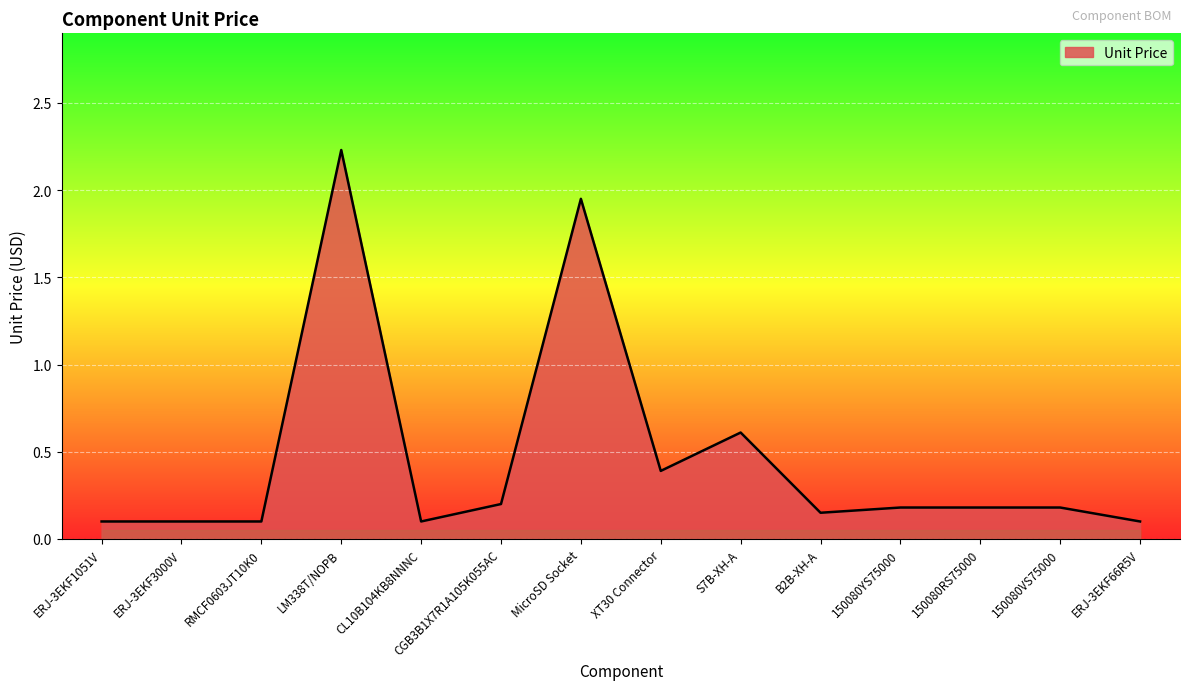

The chart shows a value of 0.2 at RMCF0603JT10K0. True or false?

False